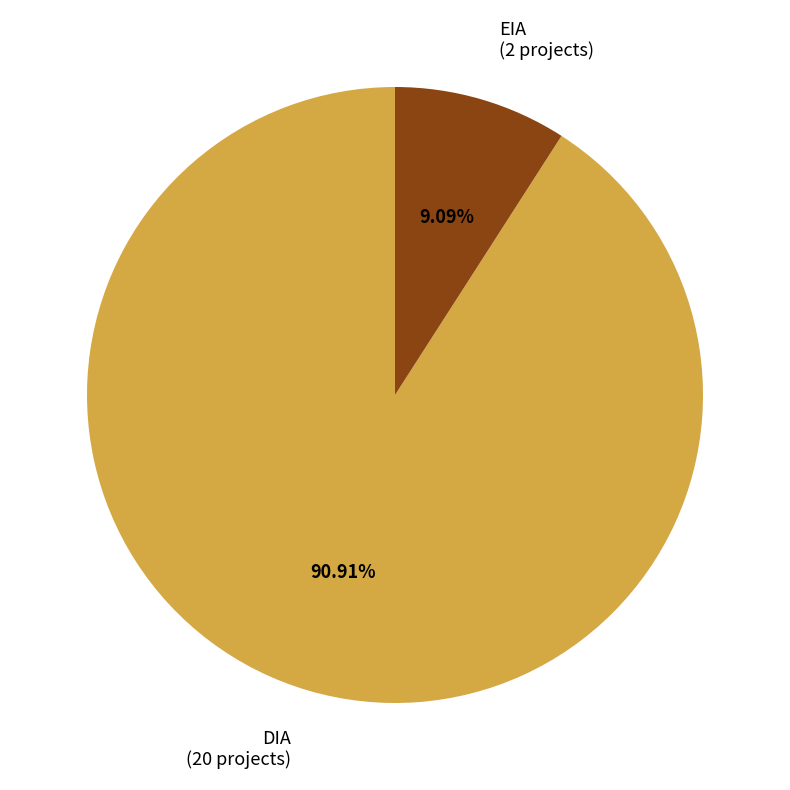

To the nearest percent, what percentage of the pie is DIA?

91%